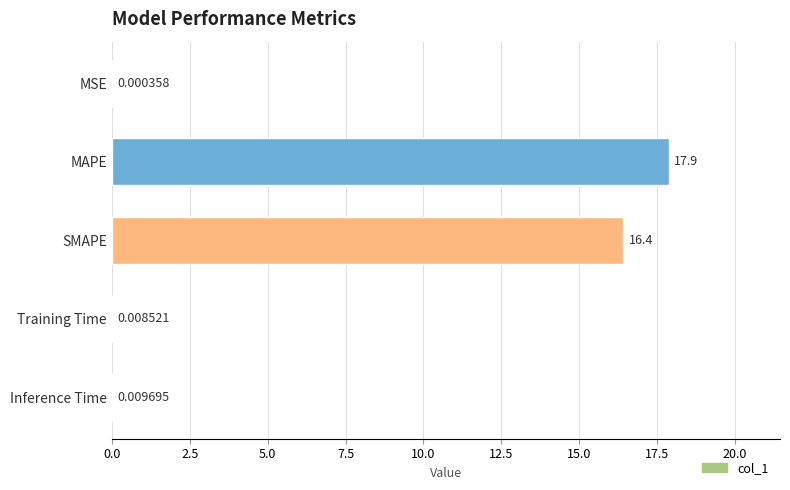

Count the number of data series in this chart.

1